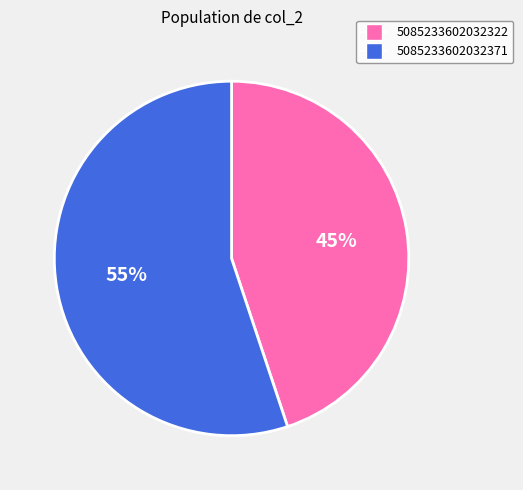

Count the number of slices in the pie.

2